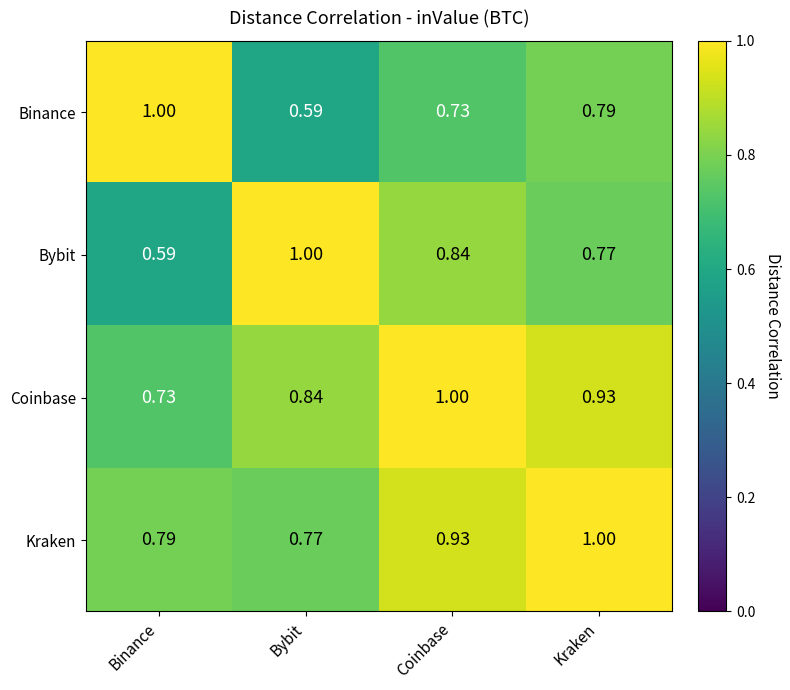

At which label is Bybit closest to 0?

Binance